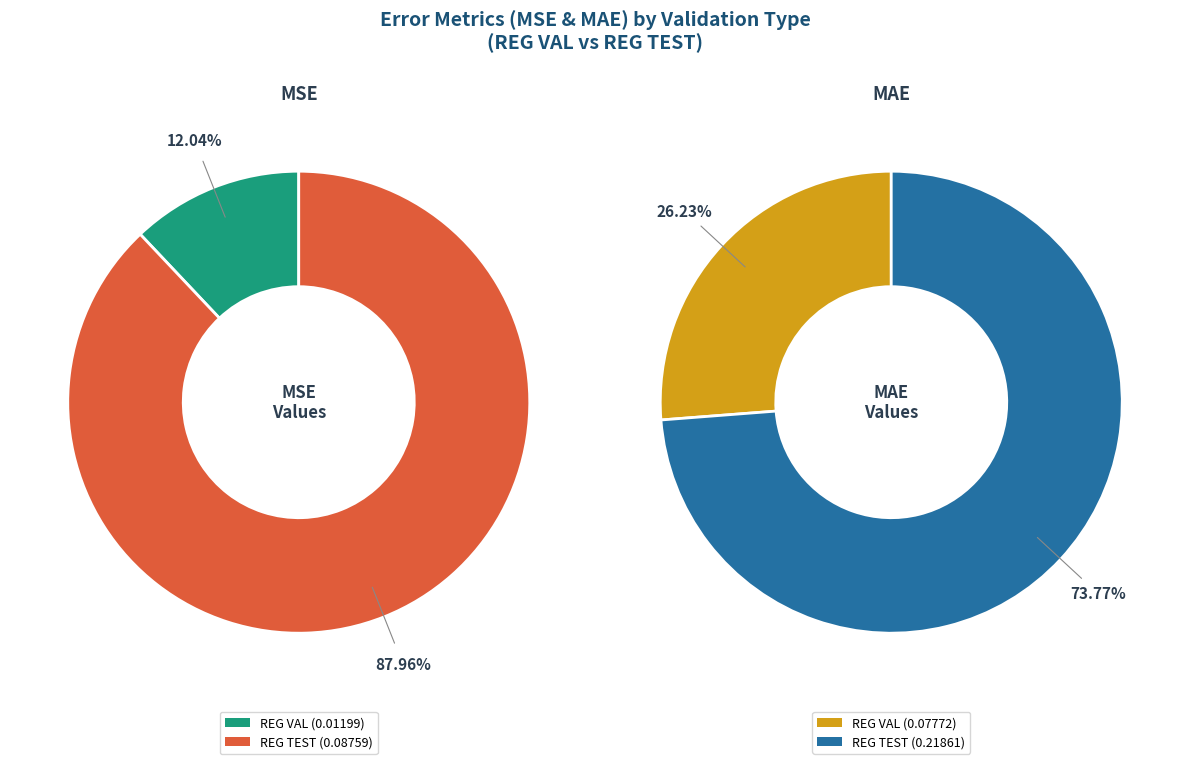

Which slice is the largest?

REG TEST